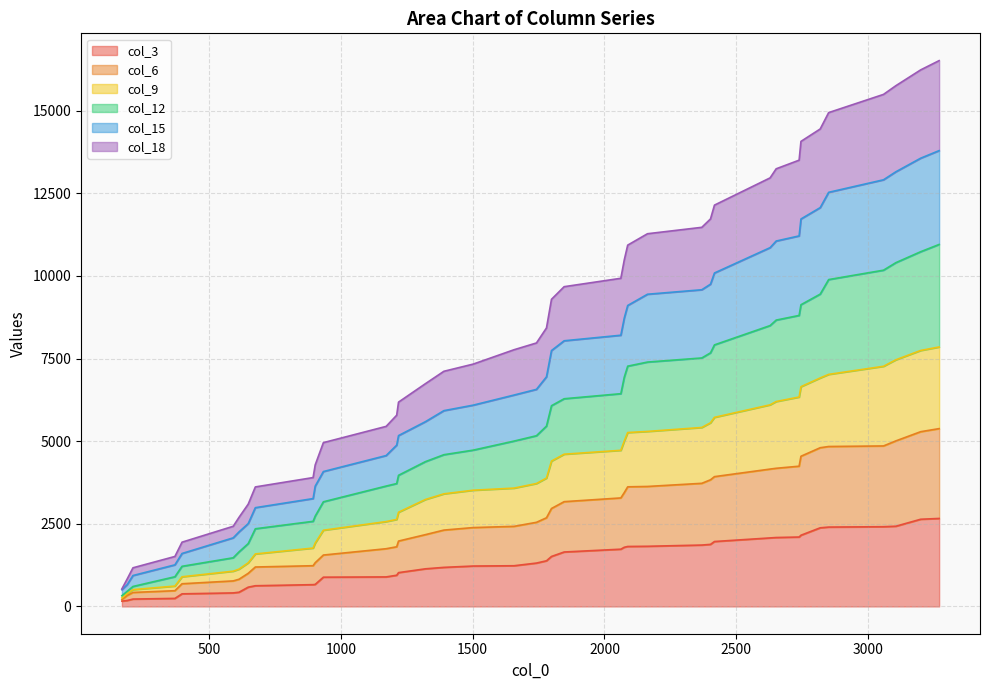

What is the smallest value displayed?

161